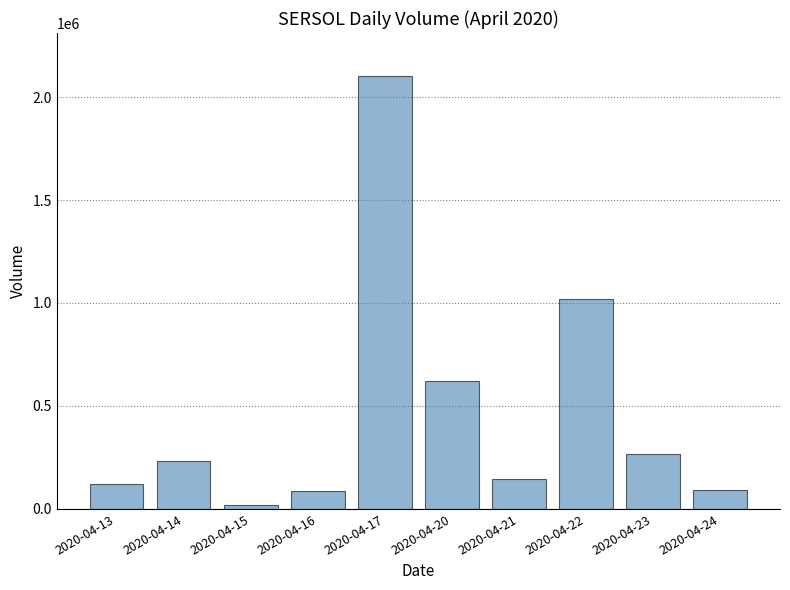

Count the number of data series in this chart.

1